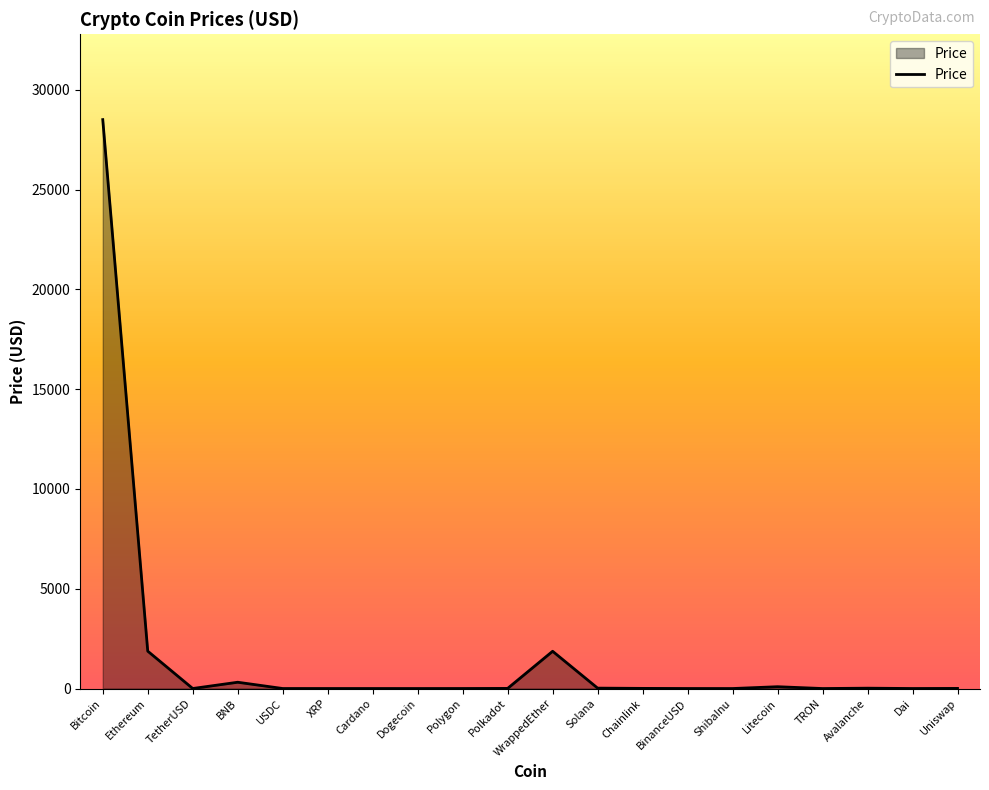

What is the average value?

1636.0